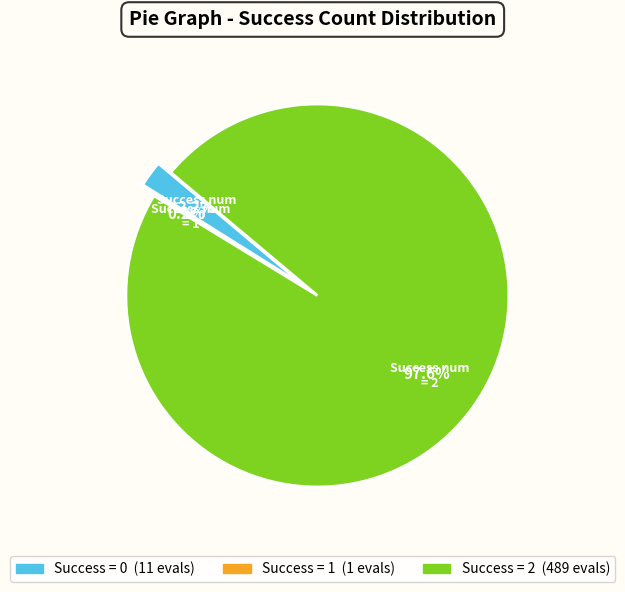

Does any single category account for the majority?

Yes